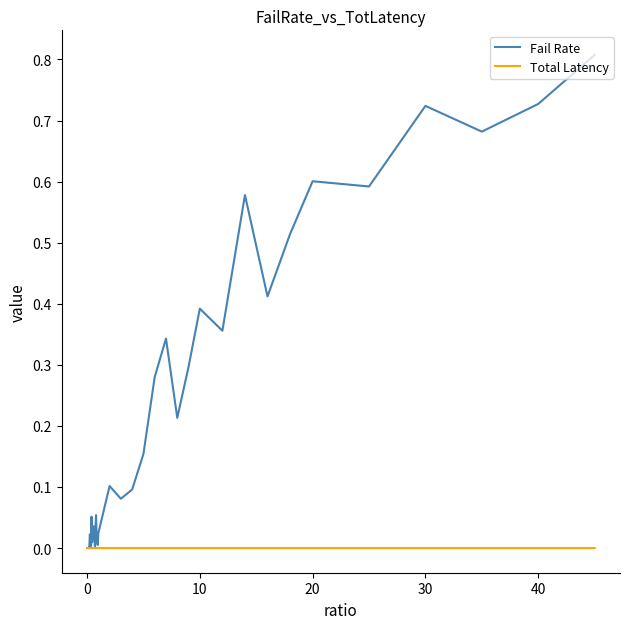

Is this an area chart (filled region under the line)?

No